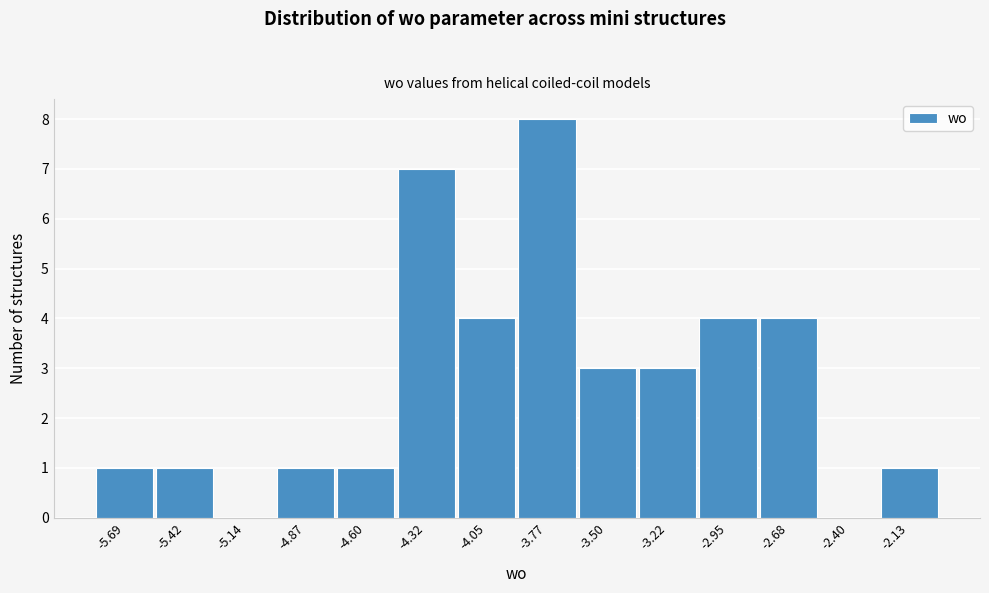

Reading left to right, list every bar in this chart as the range it spans on the x-axis followed by its height. Neither the bar edges nor the heights are printed on the chart, so give them approximately, as read against the axes.

-5.85 to -5.55: 1
-5.55 to -5.30: 1
-5.30 to -5.00: 0
-5.00 to -4.75: 1
-4.75 to -4.45: 1
-4.45 to -4.20: 7
-4.20 to -3.90: 4
-3.90 to -3.65: 8
-3.65 to -3.35: 3
-3.35 to -3.10: 3
-3.10 to -2.80: 4
-2.80 to -2.55: 4
-2.55 to -2.25: 0
-2.25 to -2.00: 1